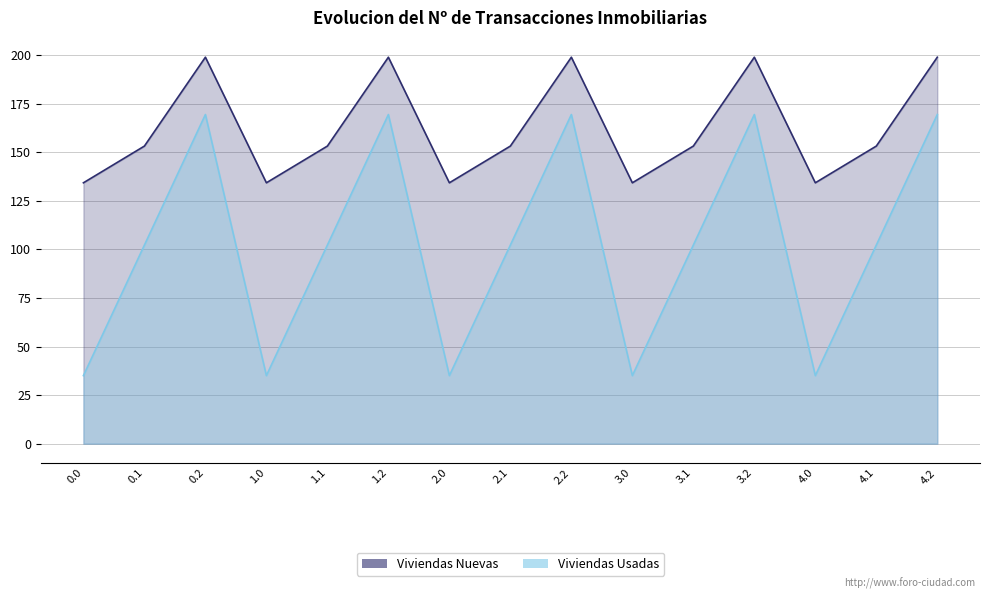

True or false: Viviendas Nuevas has more than 2 interior local peaks.

True